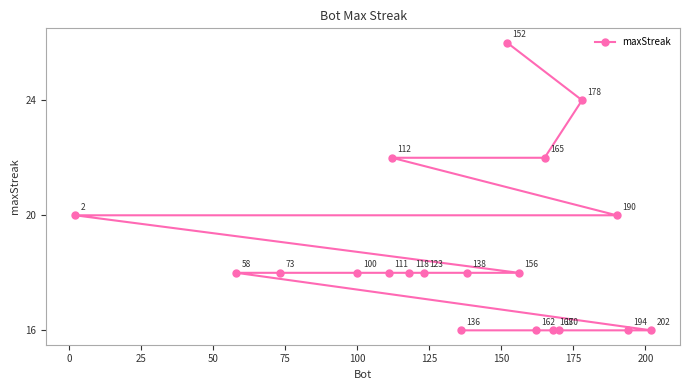

True or false: there are more than 2 points higher than both neighbors.

False